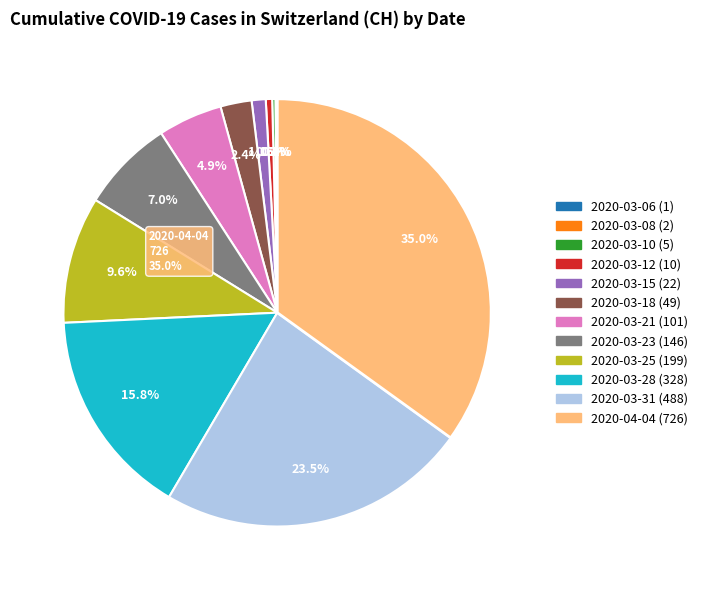

Is 2020-03-10 the majority of the pie?

No